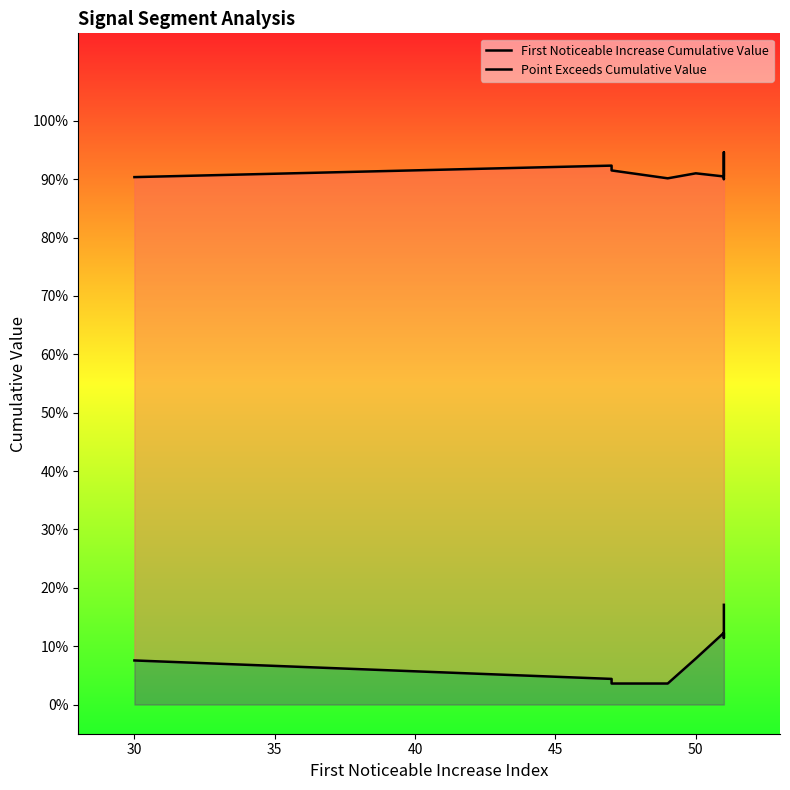

True or false: First Noticeable Increase Cumulative Value and Point Exceeds Cumulative Value intersect in this chart.

False